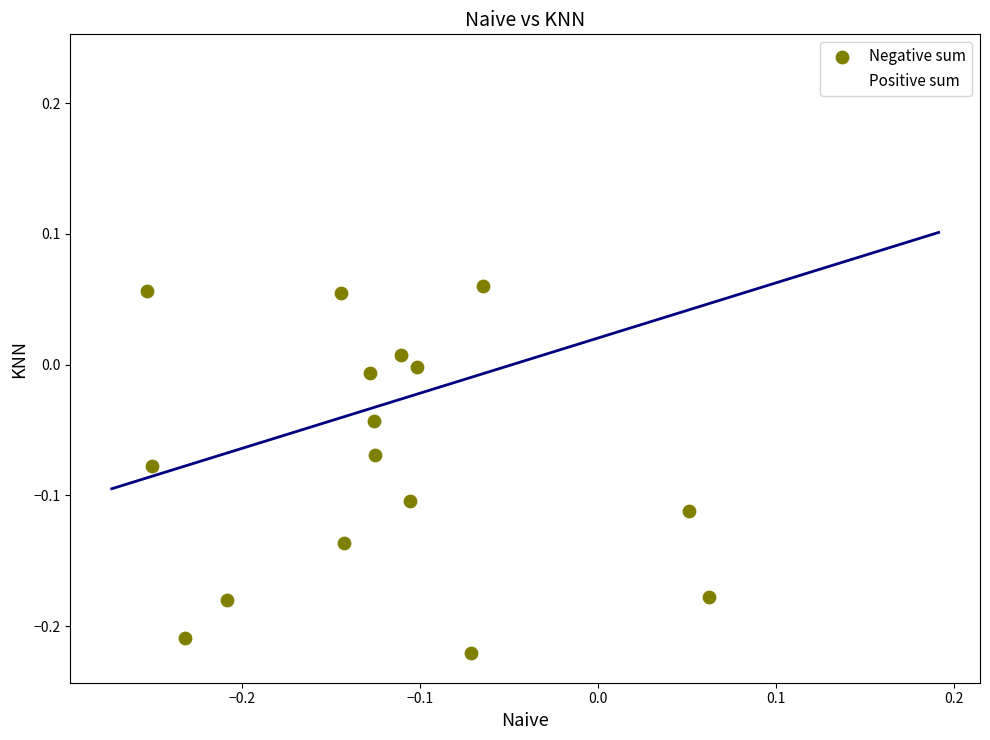

What are all the series names shown in the legend?

Negative sum, Positive sum